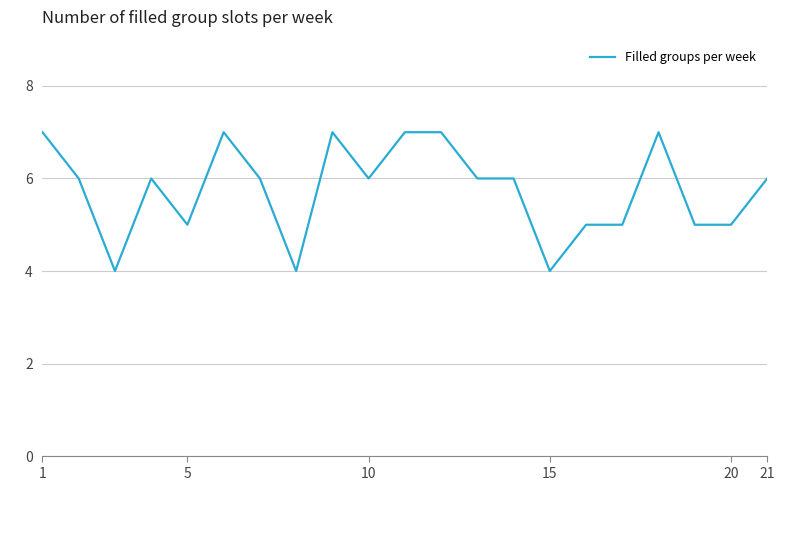

What is the difference between the maximum and minimum values?

3